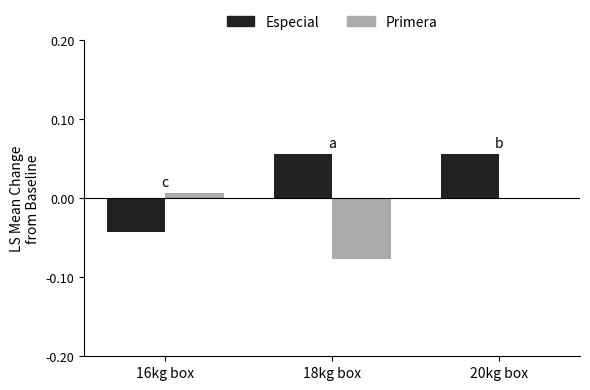

Which series has the largest total across all categories?

Especial